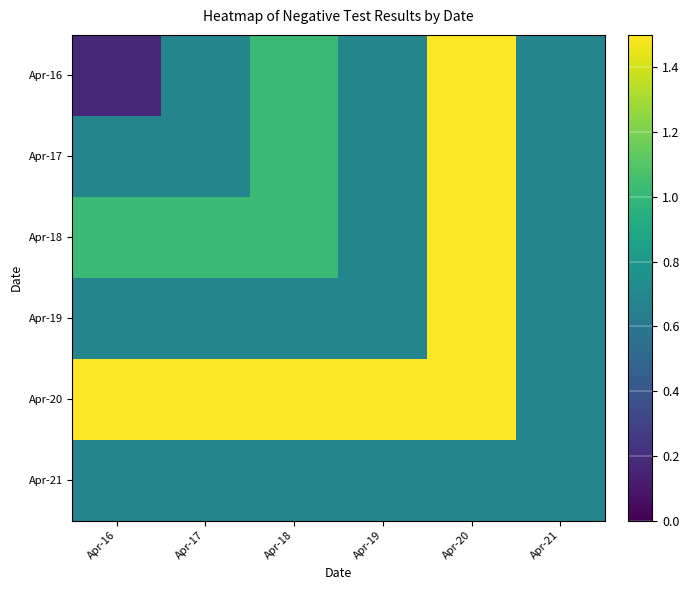

Which has a higher value, Apr-21 or Apr-19?

Apr-21